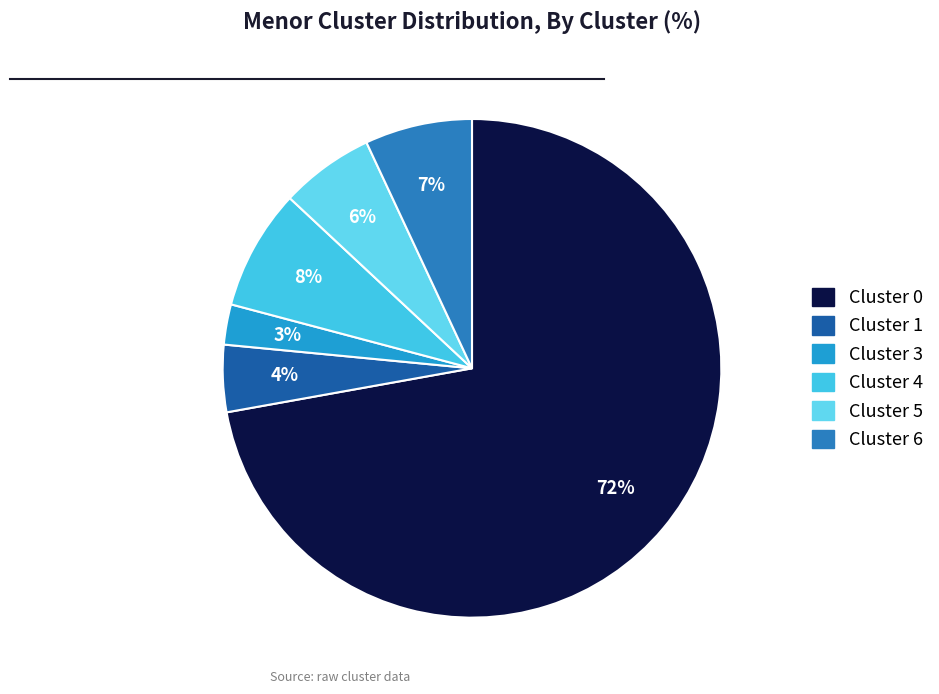

To the nearest percent, what is the combined percentage of Cluster 0 and Cluster 3?

75%